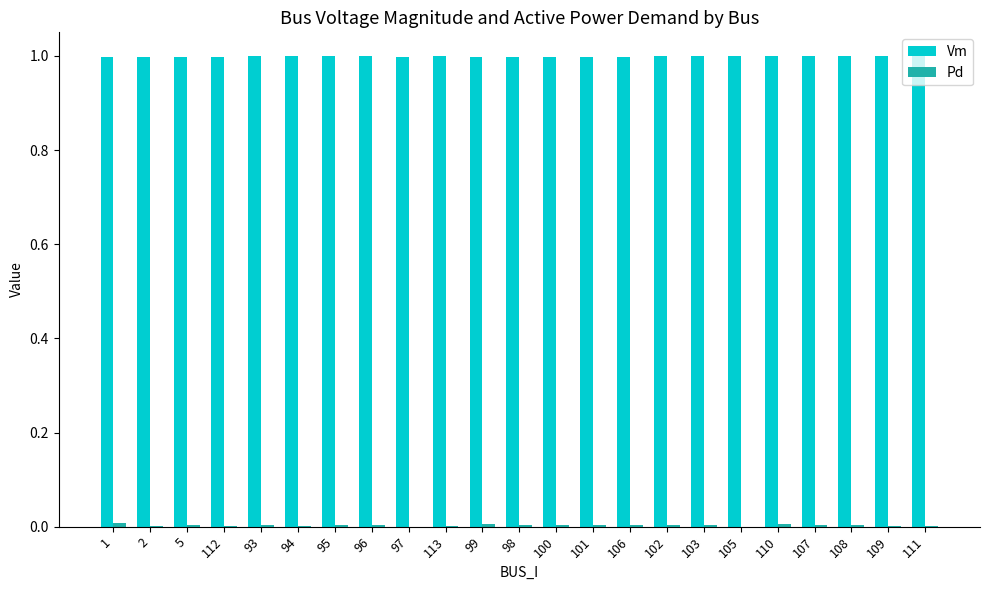

What is the greatest value displayed?

1.0